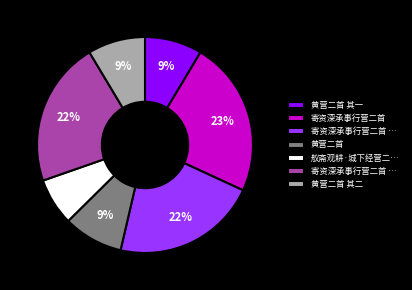

Is there any slice that represents more than half of the pie?

No